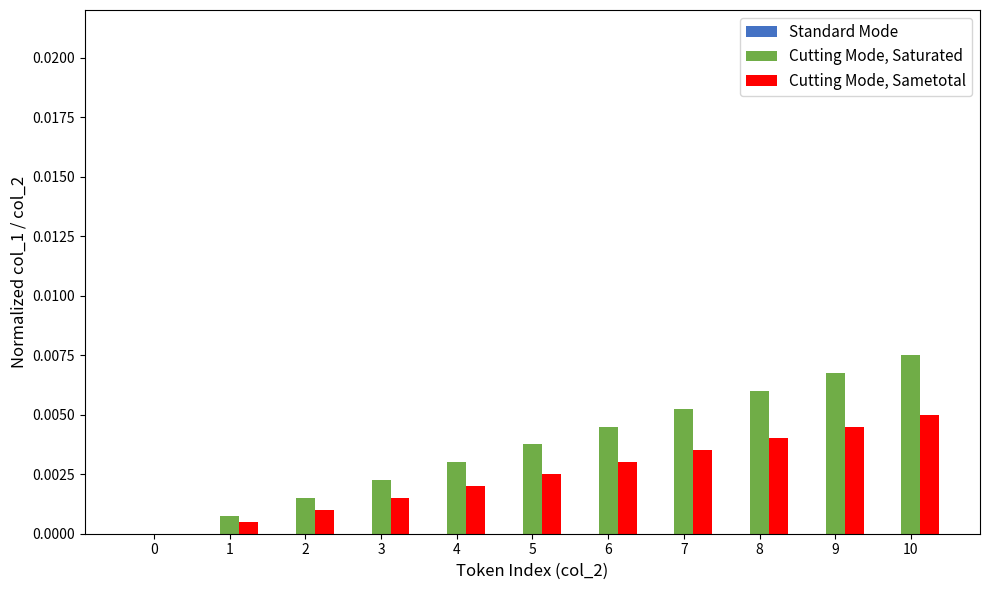

Which category has the highest value across all series?

10